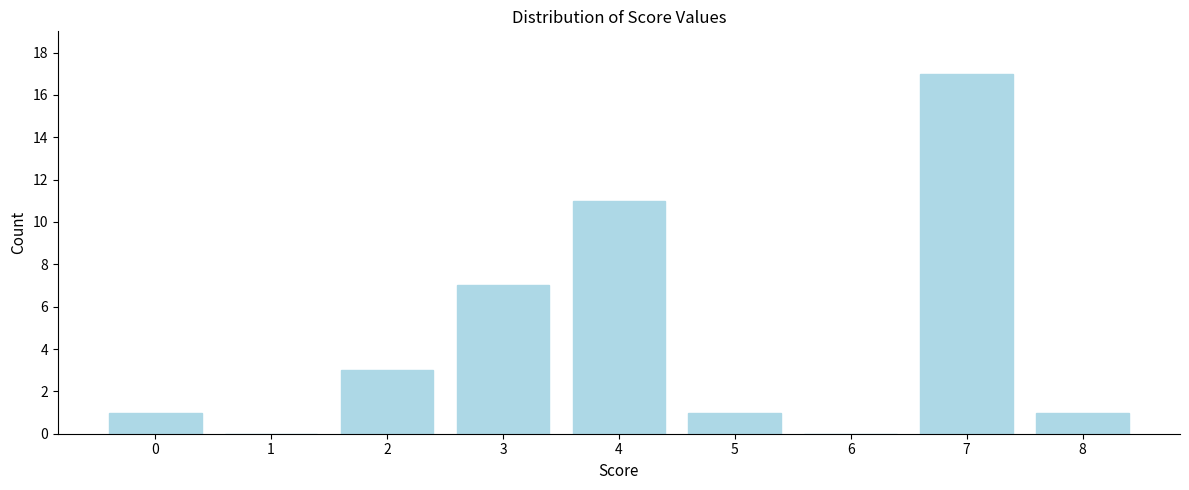

Reading left to right, transcribe all the data shown in this chart.

0=1	1=0	2=3	3=7	4=11	5=1	6=0	7=17	8=1